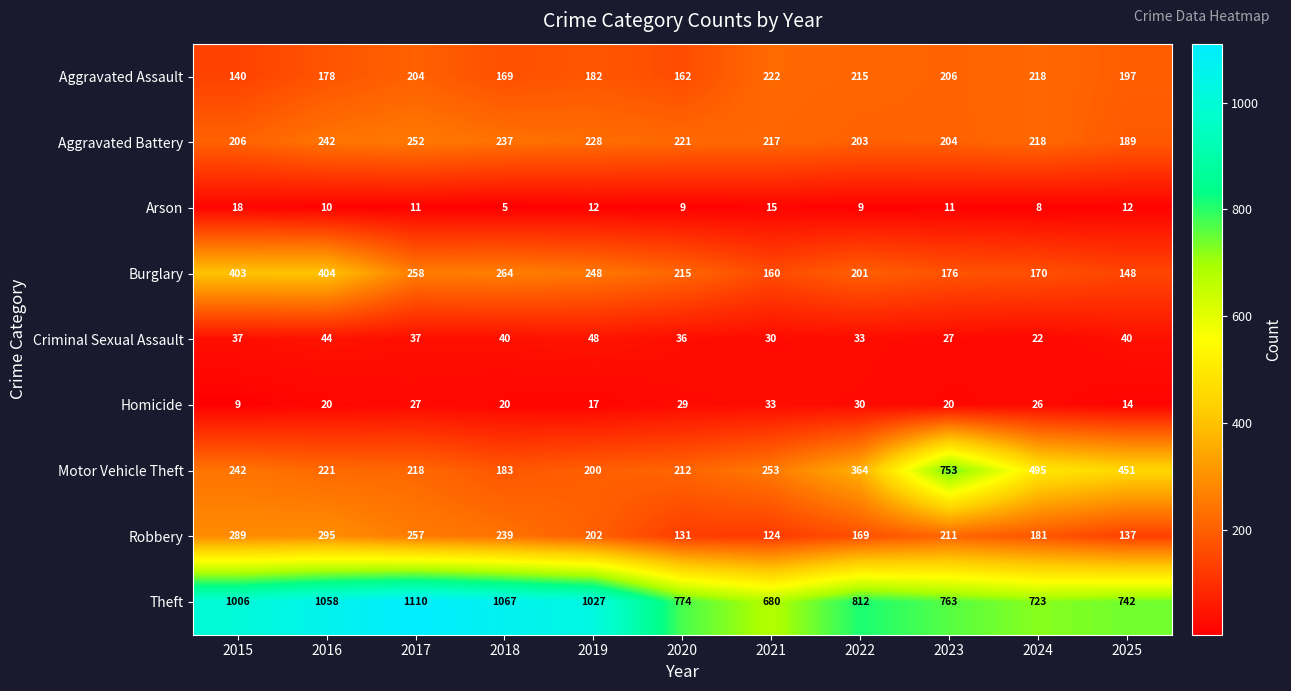

Which series has the largest total across all categories?

Theft